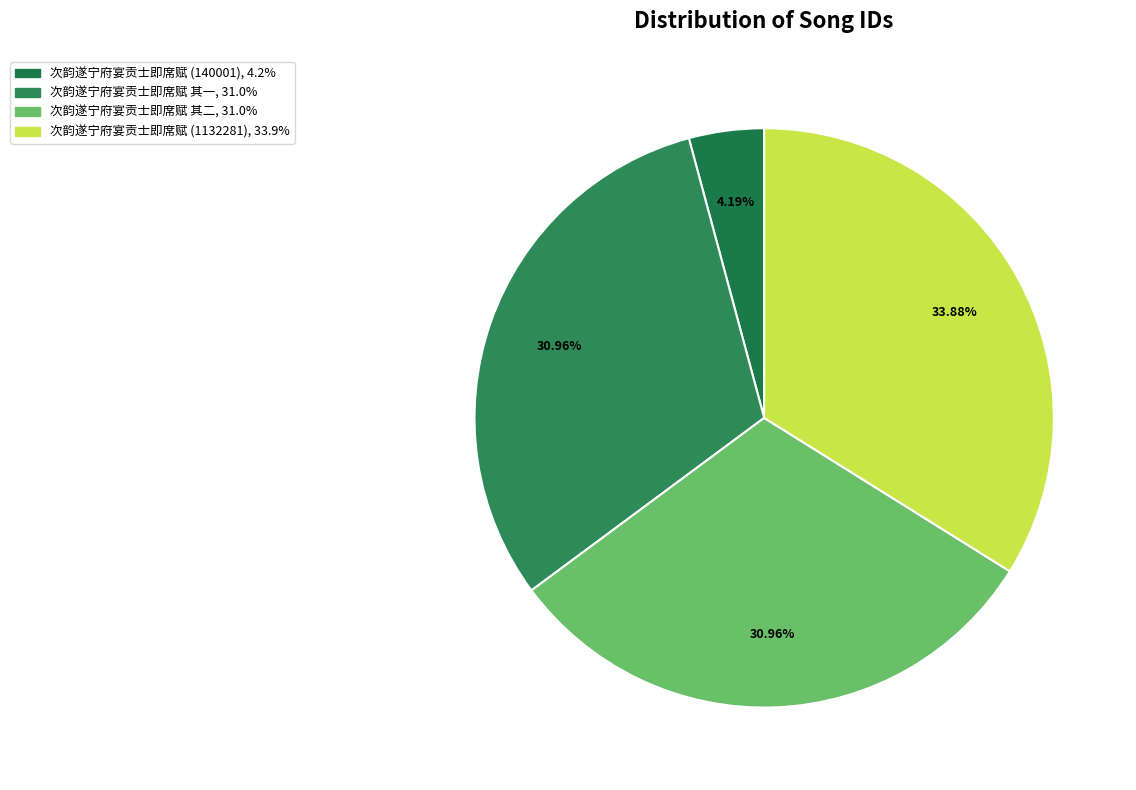

How many segments does this pie chart have?

4